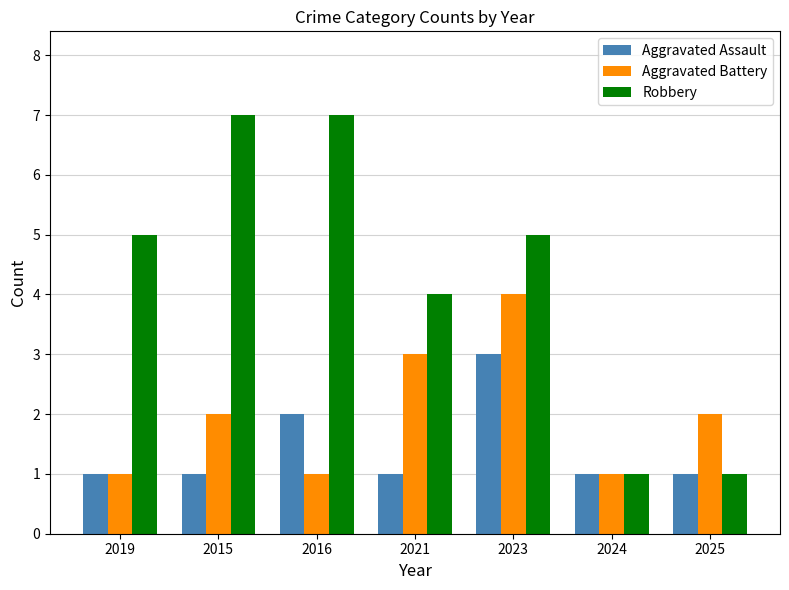

True or false: Robbery has a value of 1 at 2023.

False